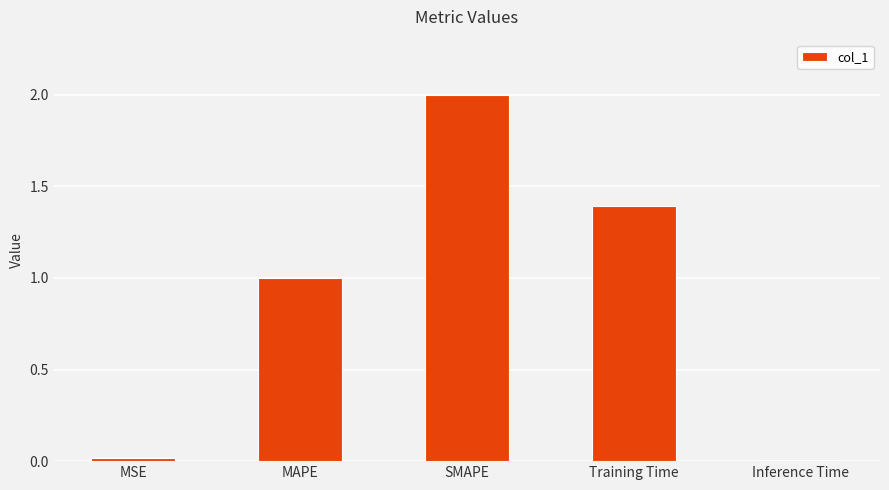

What is the difference between the maximum and minimum values?

2.0